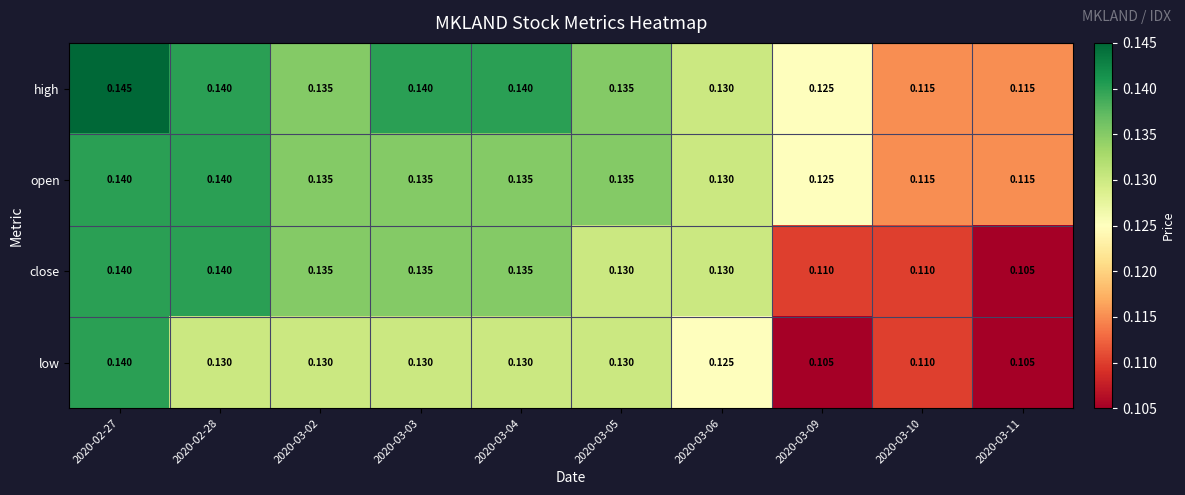

Which label corresponds to the largest value in the chart?

2020-02-27